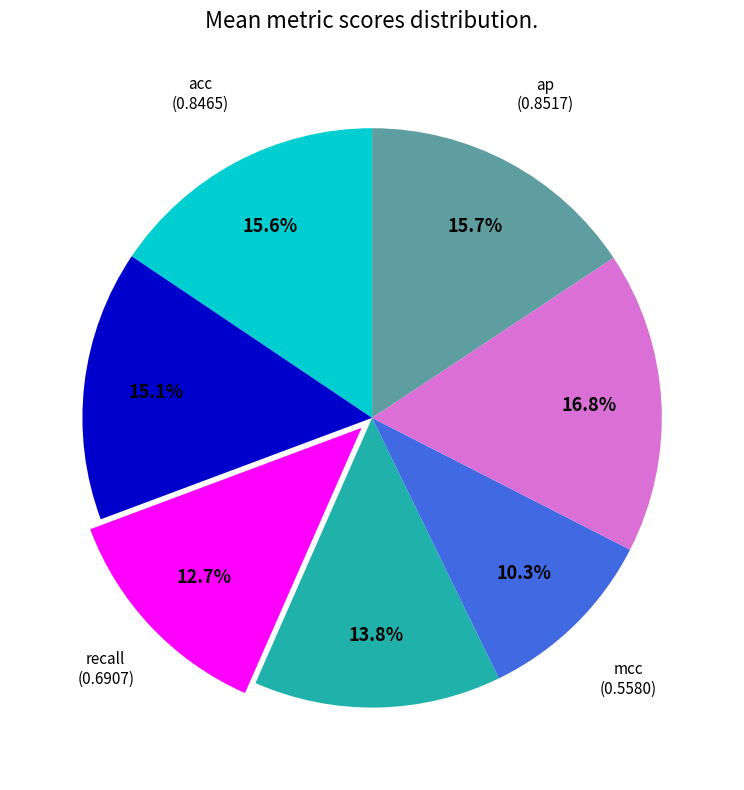

Is there any slice that represents more than half of the pie?

No